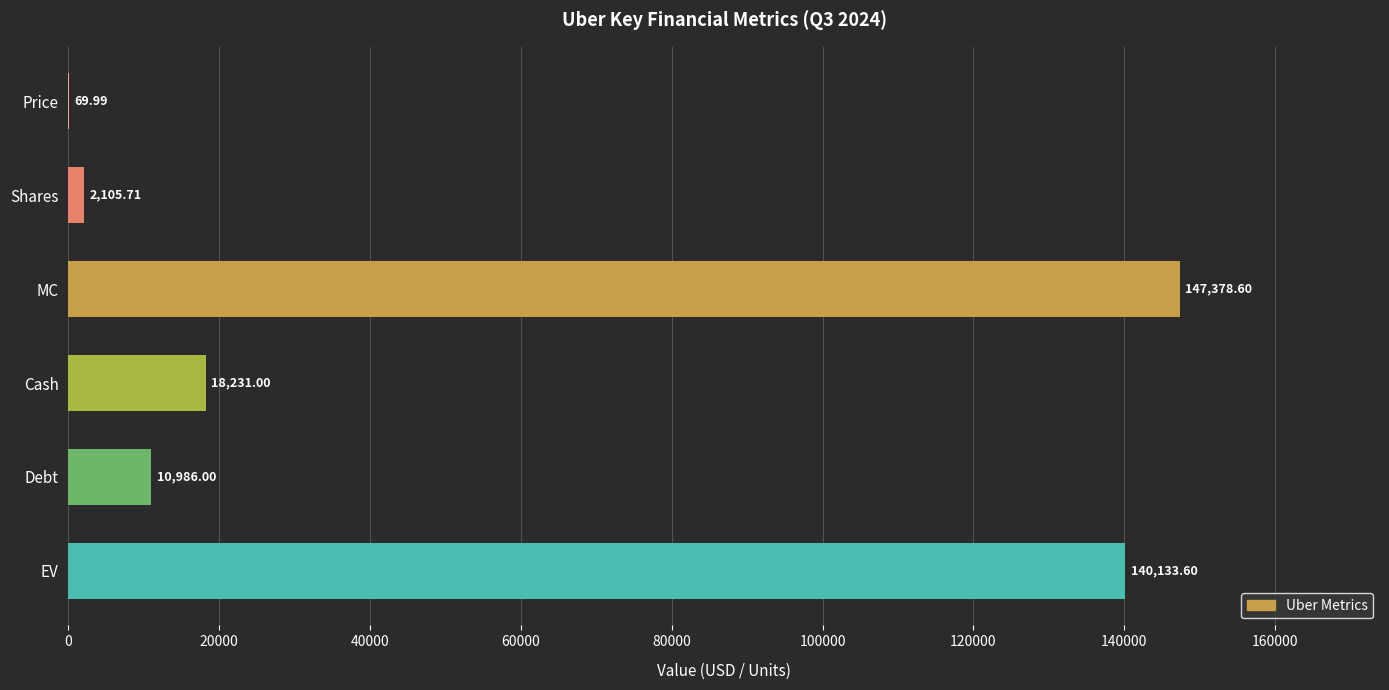

Where is the data nearest to the value 73724?

Cash